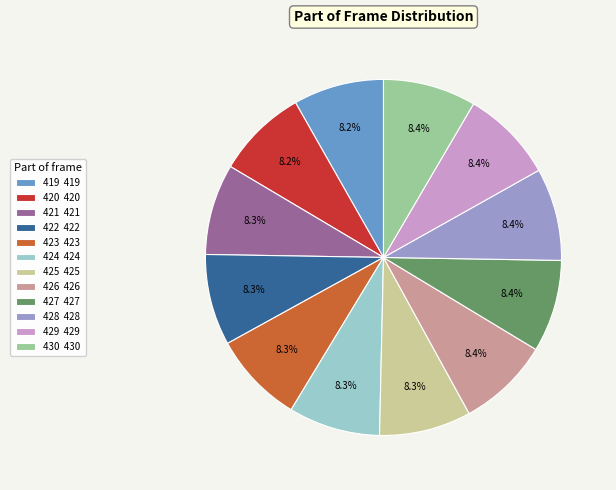

Combined, what portion of the pie is 423 and 425?

16.6%